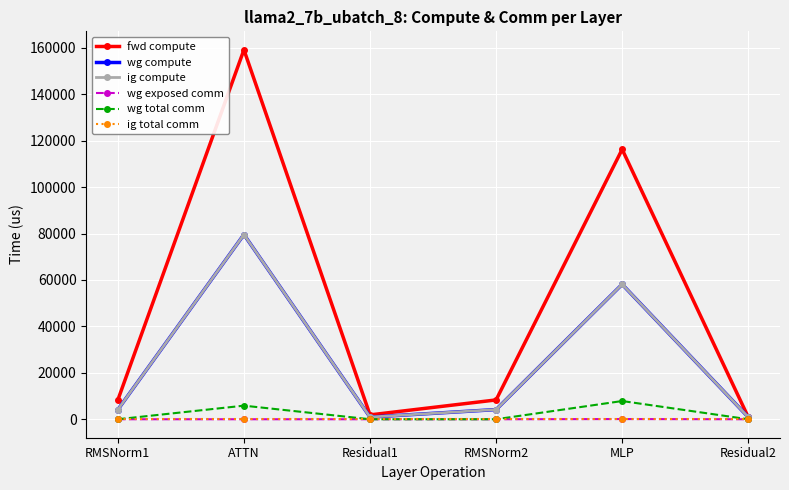

How many categories are shown in the chart?

6